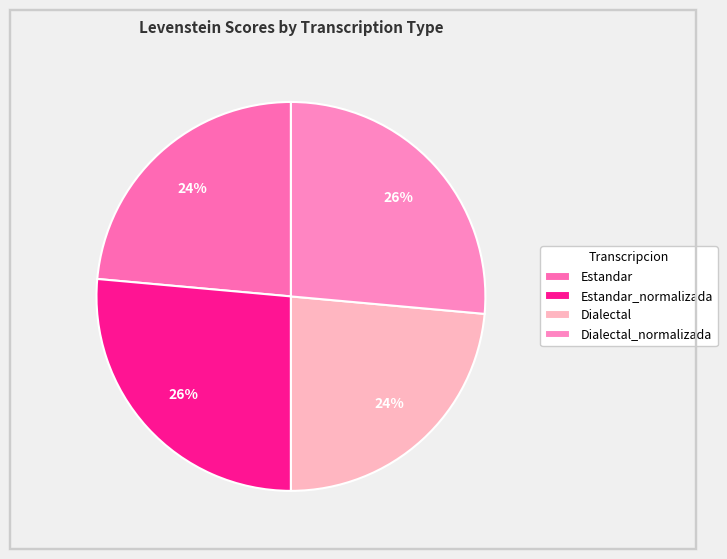

What portion of the pie excludes Dialectal_normalizada?

73.6%